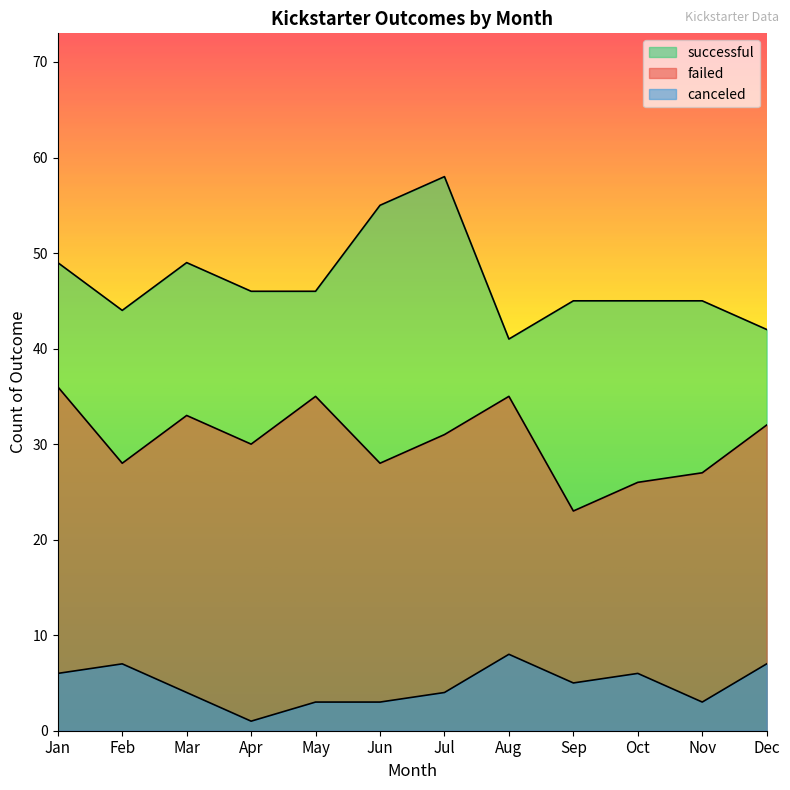

Which series has the largest total across all categories?

successful